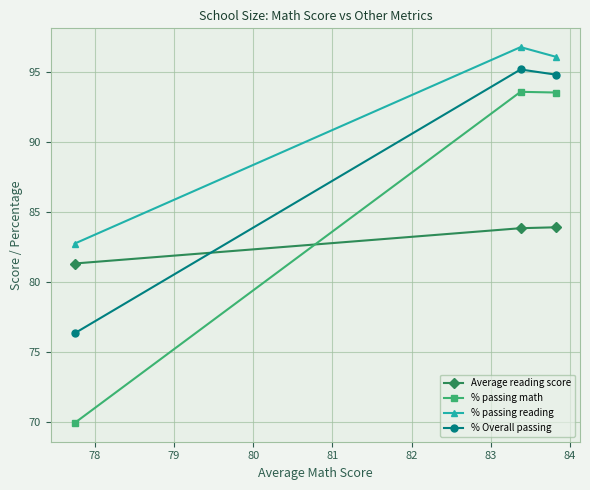

Which series has the largest total across all categories?

% passing reading